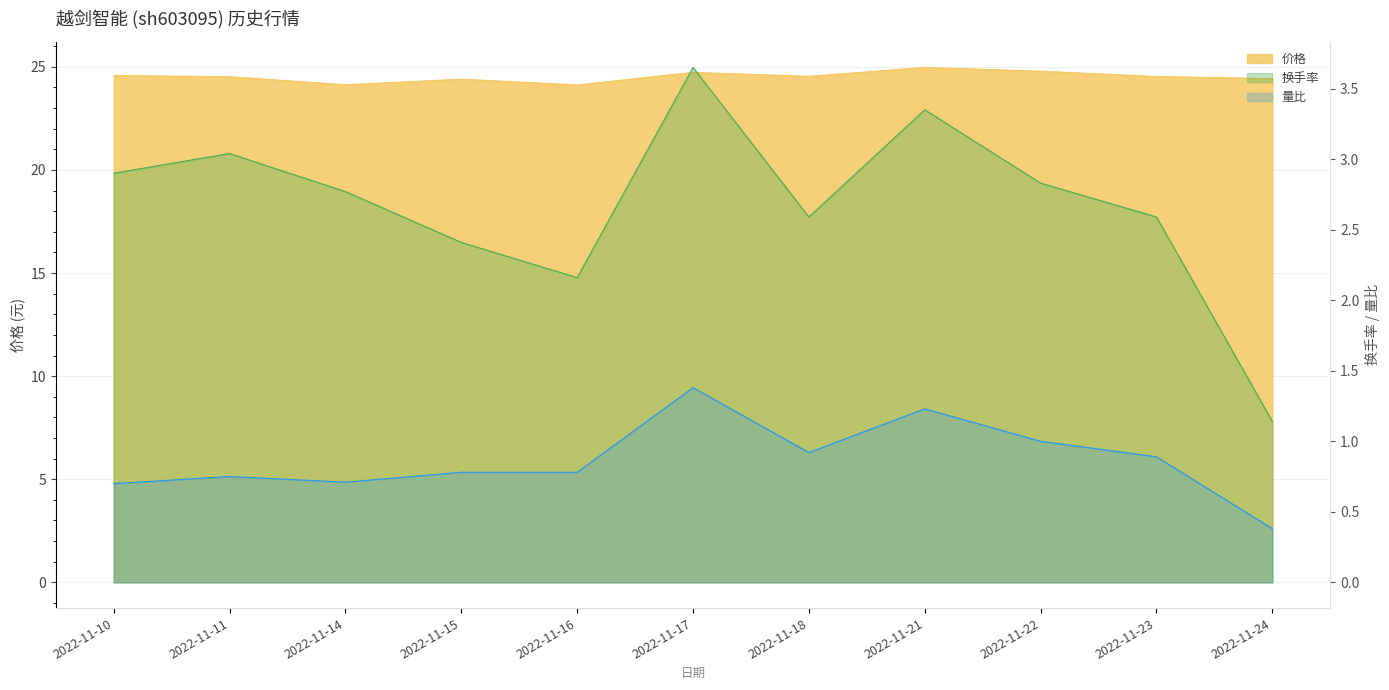

True or false: 价格 and 换手率 cross at least once.

False